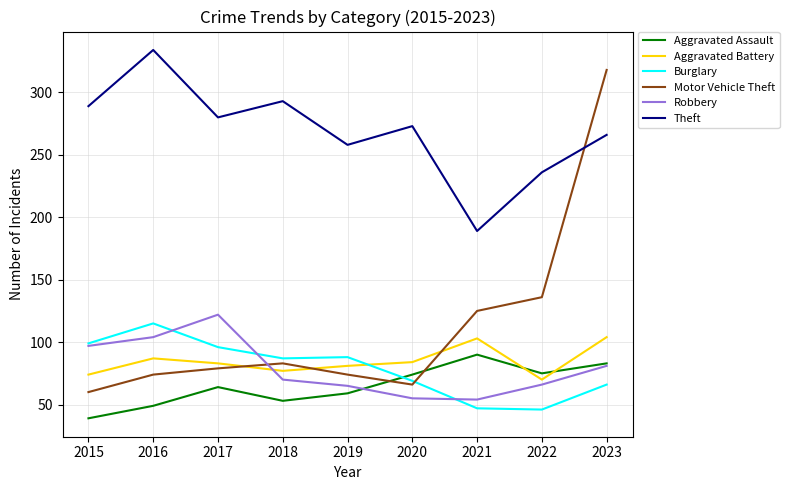

What is the maximum value shown in the chart?

334